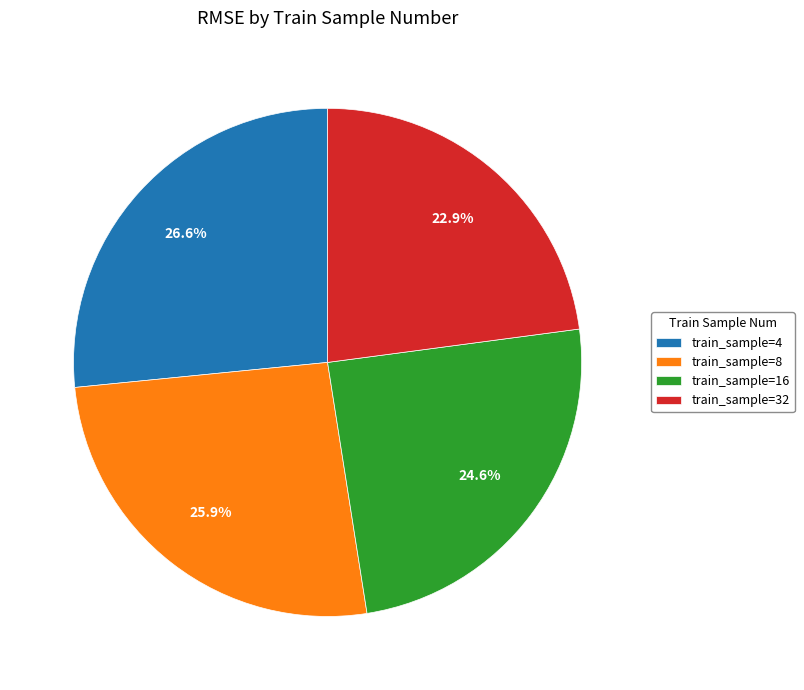

Between train_sample=4 and train_sample=8, which is larger?

train_sample=4